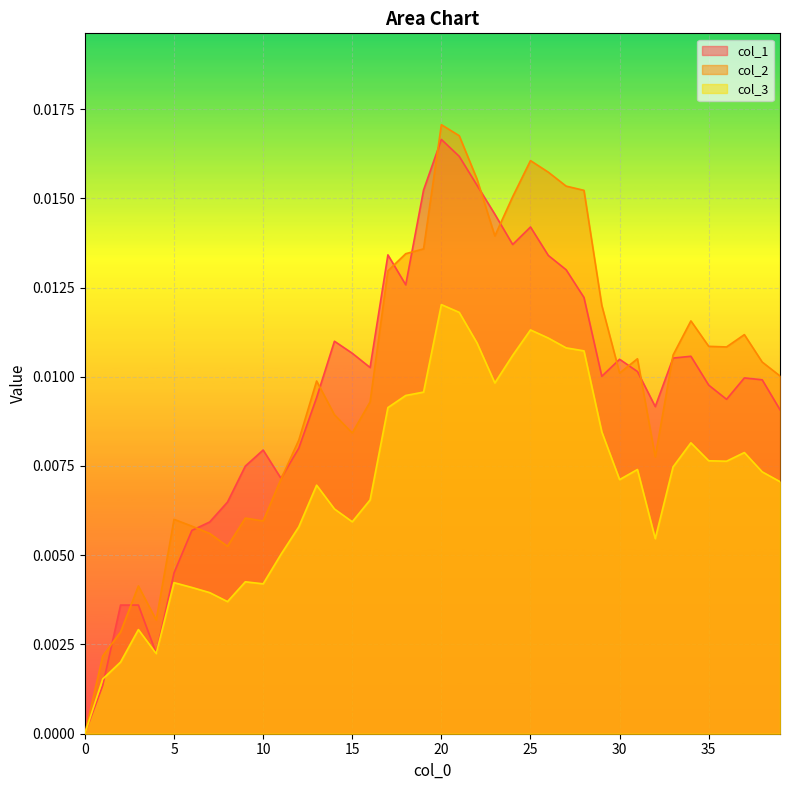

How many lines are shown in the chart?

3